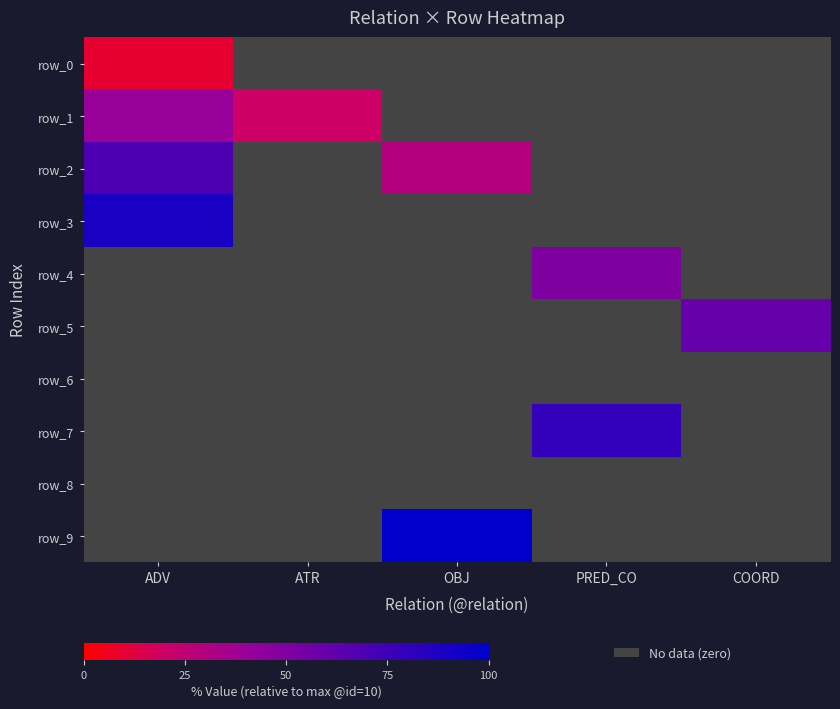

Is it true that row_2 equals 0.5 at ATR?

False